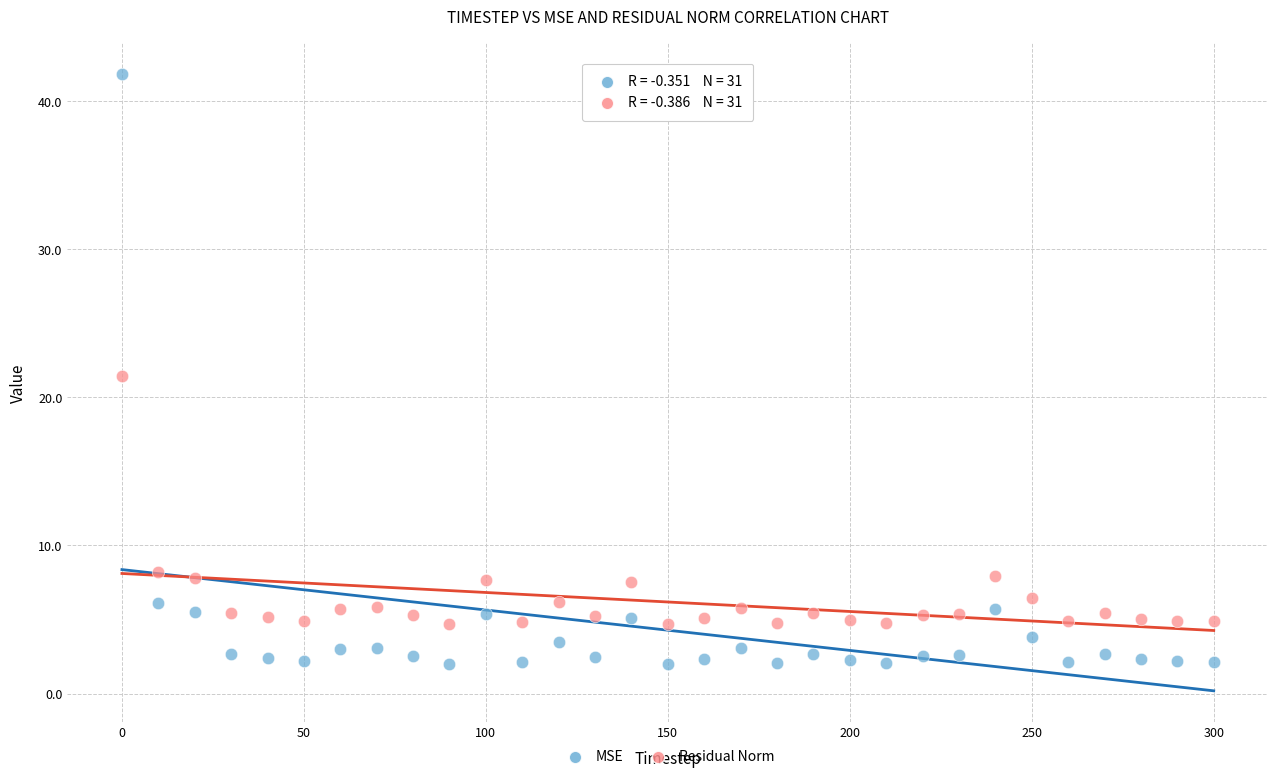

Across all data points, what is the range of Y values (max minus min)?

39.8